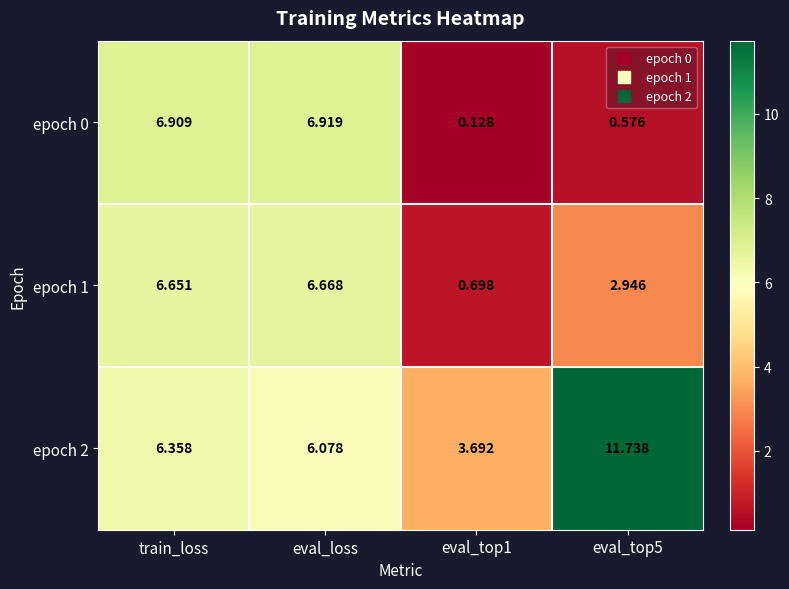

What is the spread (max minus min) of values at eval_top5?

11.2